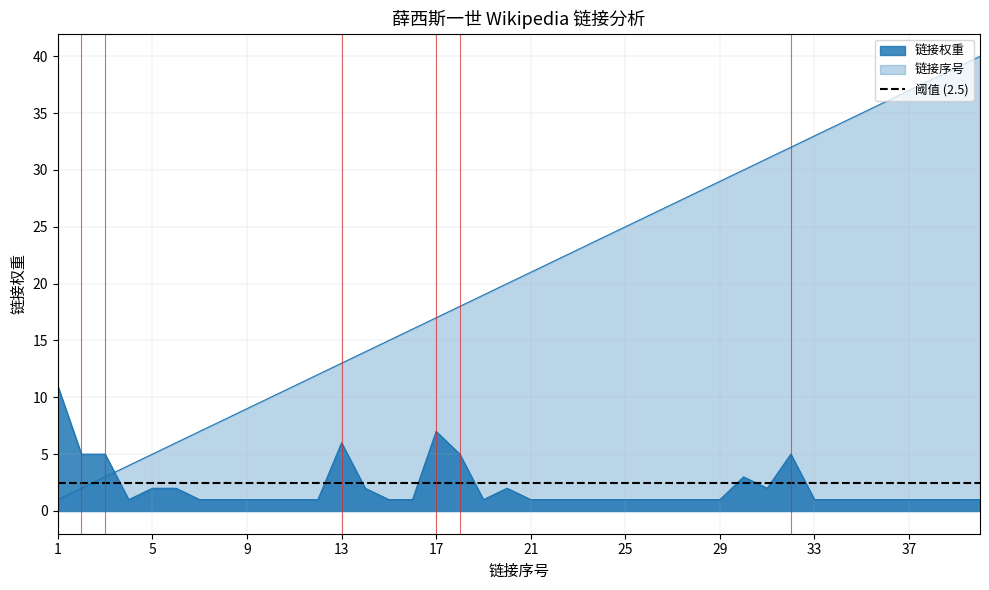

Reading left to right, extract all data points from this chart.

链接序号: 1	2	3	4	5	6	7	8	9	10	11	12	13	14	15	16	17	18	19	20	21	22	23	24	25	26	27	28	29	30	31	32	33	34	35	36	37	38	39	40
链接权重: 11	5	5	1	2	2	1	1	1	1	1	1	6	2	1	1	7	5	1	2	1	1	1	1	1	1	1	1	1	3	2	5	1	1	1	1	1	1	1	1